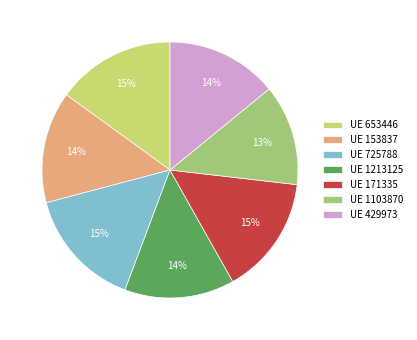

Is there a majority slice in this chart?

No